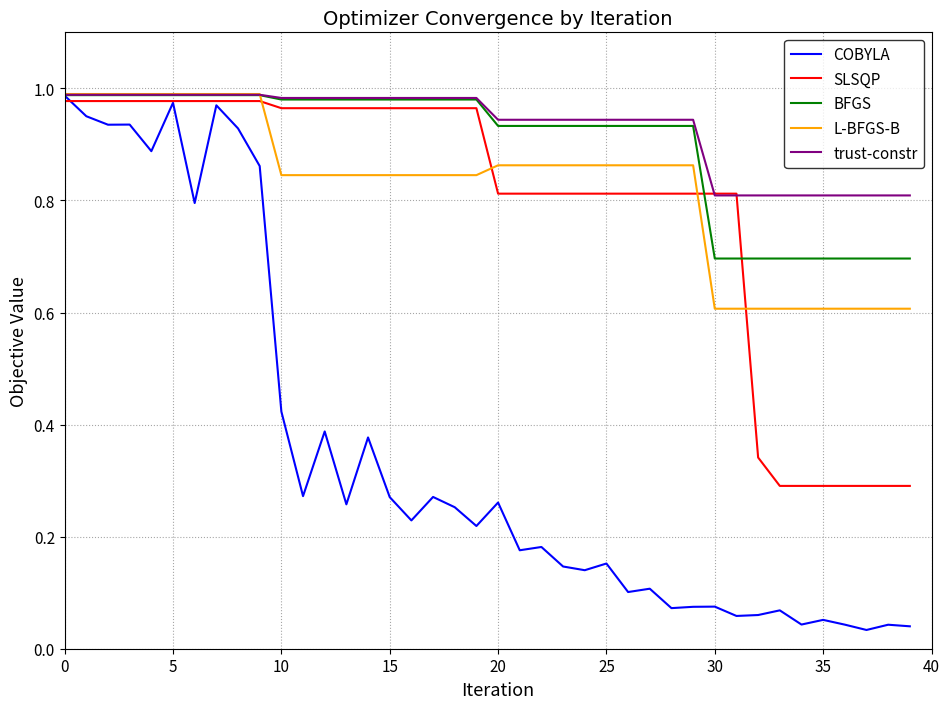

Which series has the largest total across all categories?

trust-constr